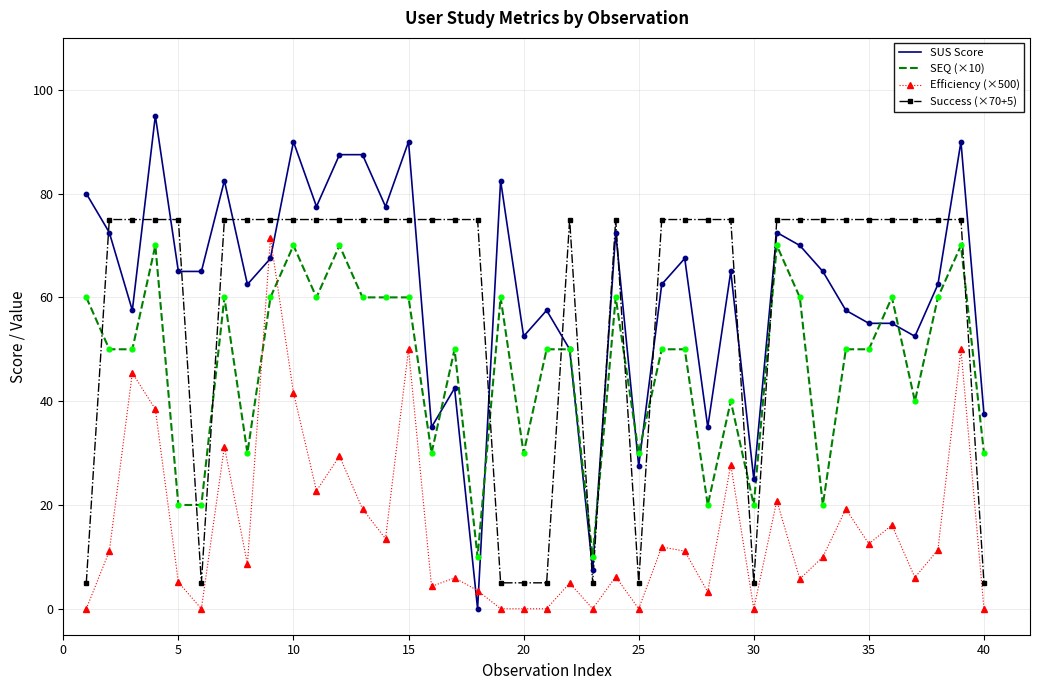

Which series has the largest range (max minus min)?

SUS Score